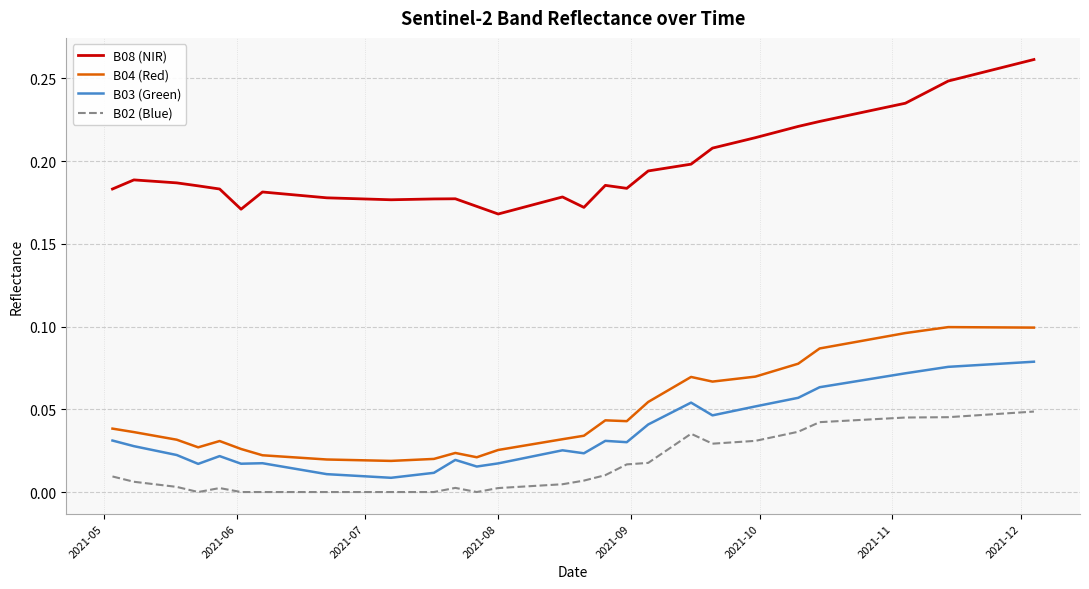

List the series in order of their peak value, highest first.

B08 (NIR), B04 (Red), B03 (Green), B02 (Blue)